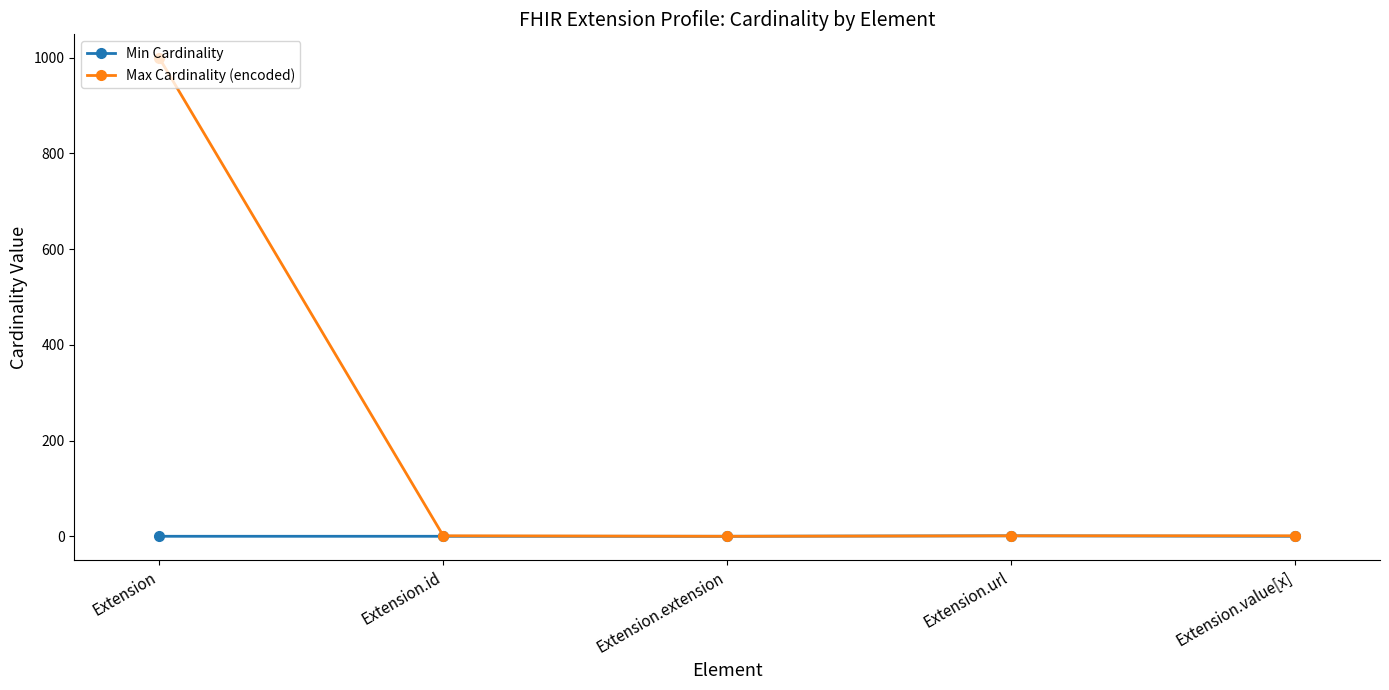

At how many categories does at least one series exceed 333?

1